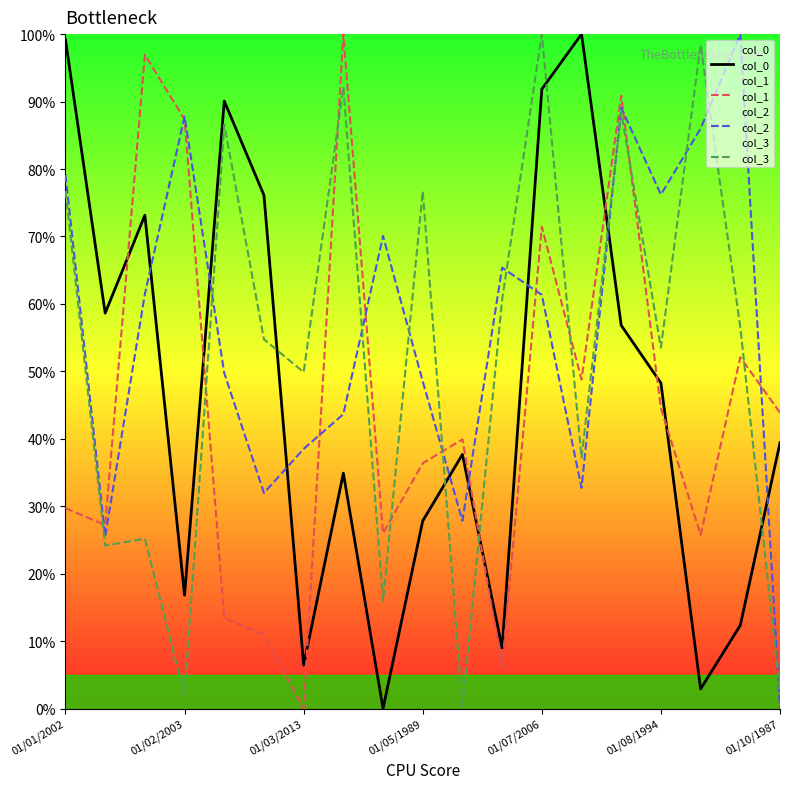

The col_1 series shows 14.1 at 01/01/2002. True or false?

False